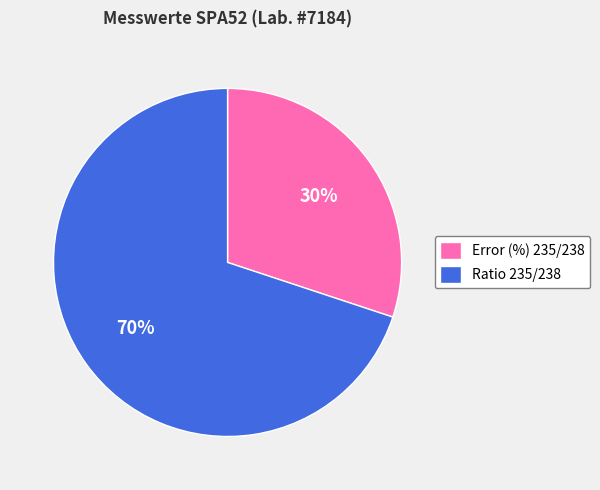

To the nearest percent, what is the difference between the largest and smallest slice percentages?

40%